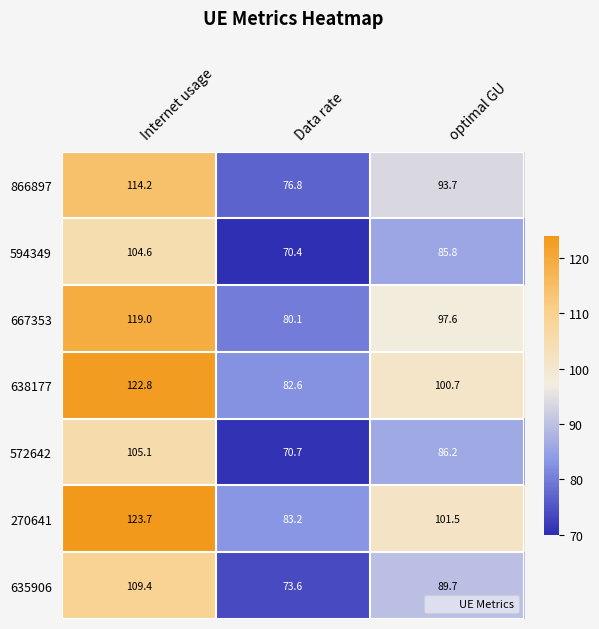

What is the sum of the 635906 values at Data rate and optimal GU?

163.3